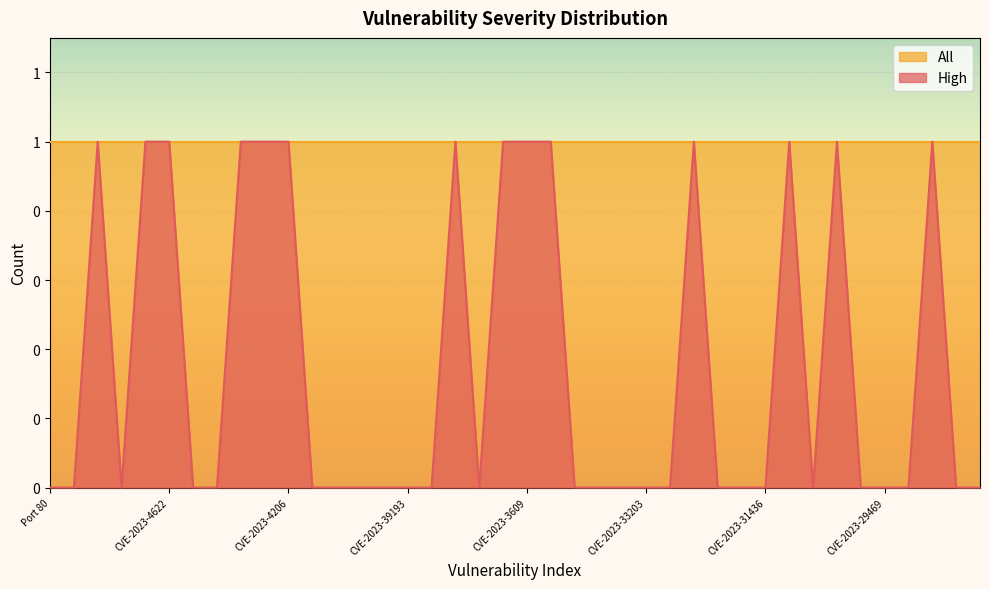

What is the maximum value shown in the chart?

1